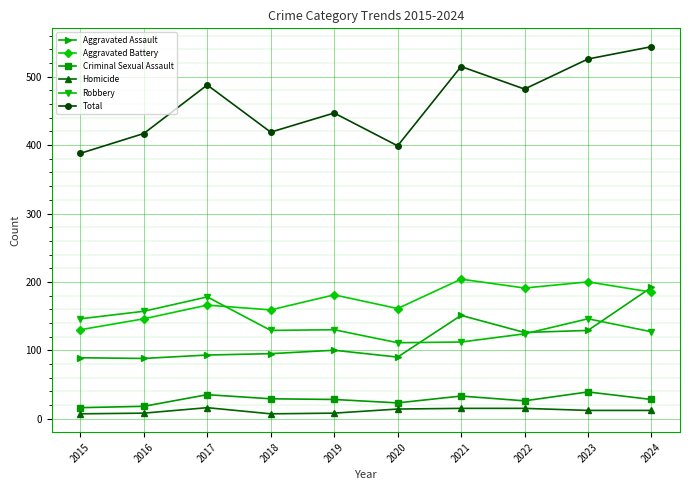

How many values in the Aggravated Assault series are below 100?

5